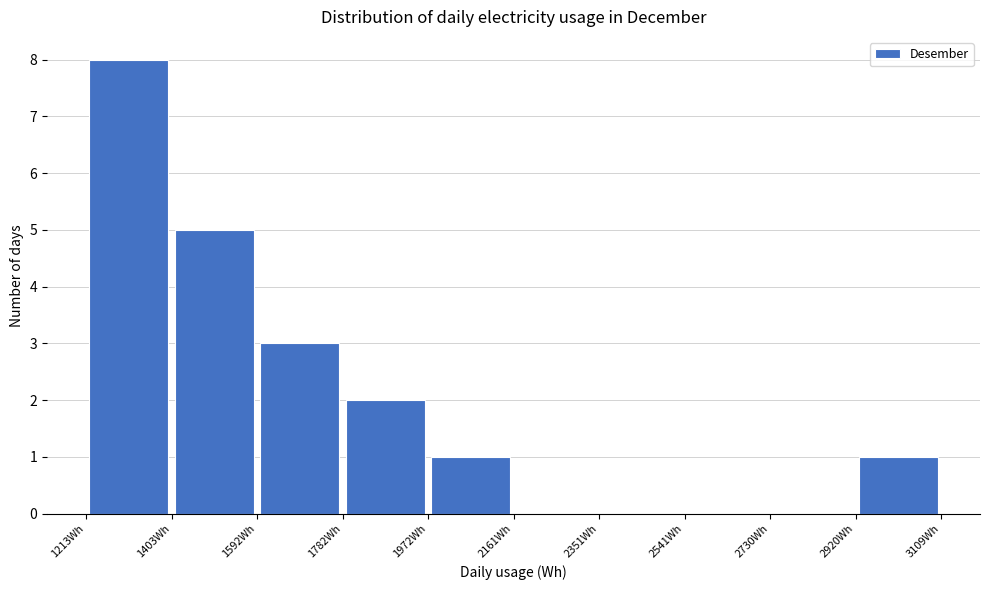

Reading left to right, list every bar in this chart as the range it spans on the x-axis followed by its height. Neither the bar edges nor the heights are printed on the chart, so give them approximately, as read against the axes.

1220 to 1400: 8
1400 to 1600: 5
1600 to 1780: 3
1780 to 1980: 2
1980 to 2160: 1
2160 to 2360: 0
2360 to 2540: 0
2540 to 2740: 0
2740 to 2920: 0
2920 to 3100: 1